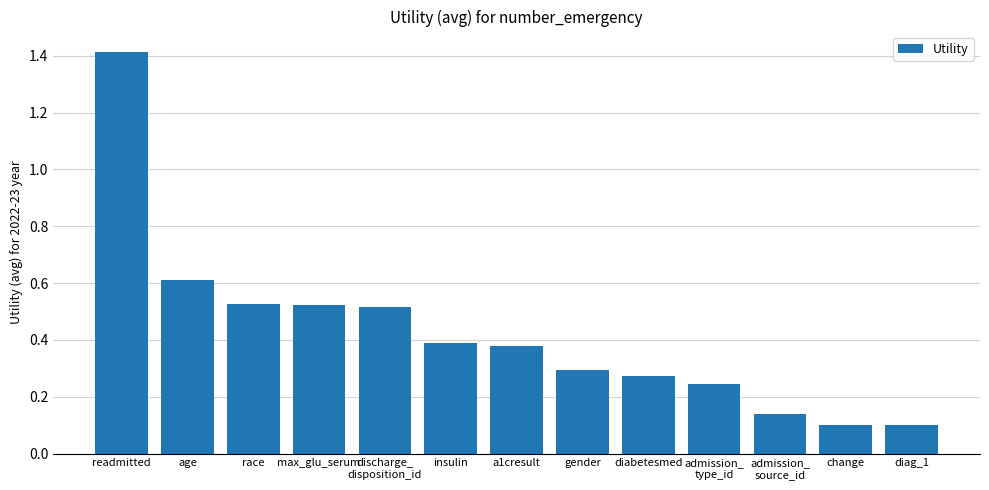

At which category does the chart reach its peak across all series?

readmitted